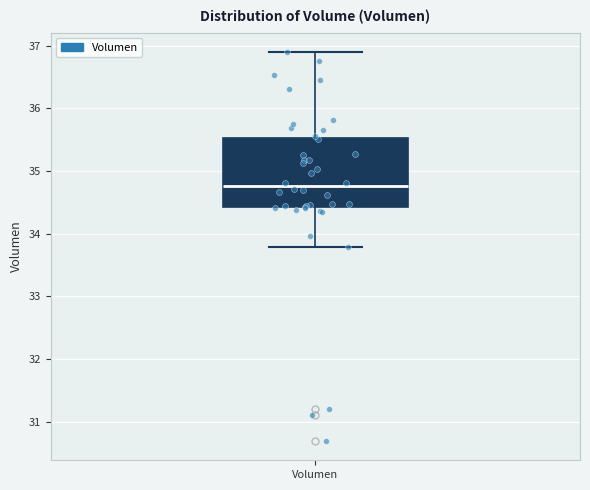

Where does the upper whisker of the box for Volumen end on the y-axis? The values are not printed on the chart, so give them approximately, as read against the axis.

36.9